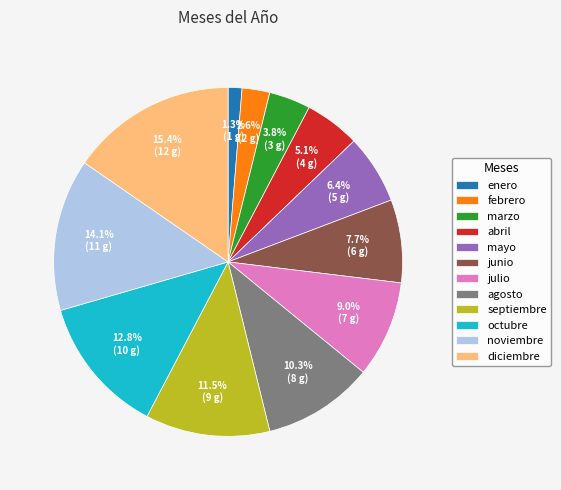

To the nearest percent, what portion does abril represent?

5%